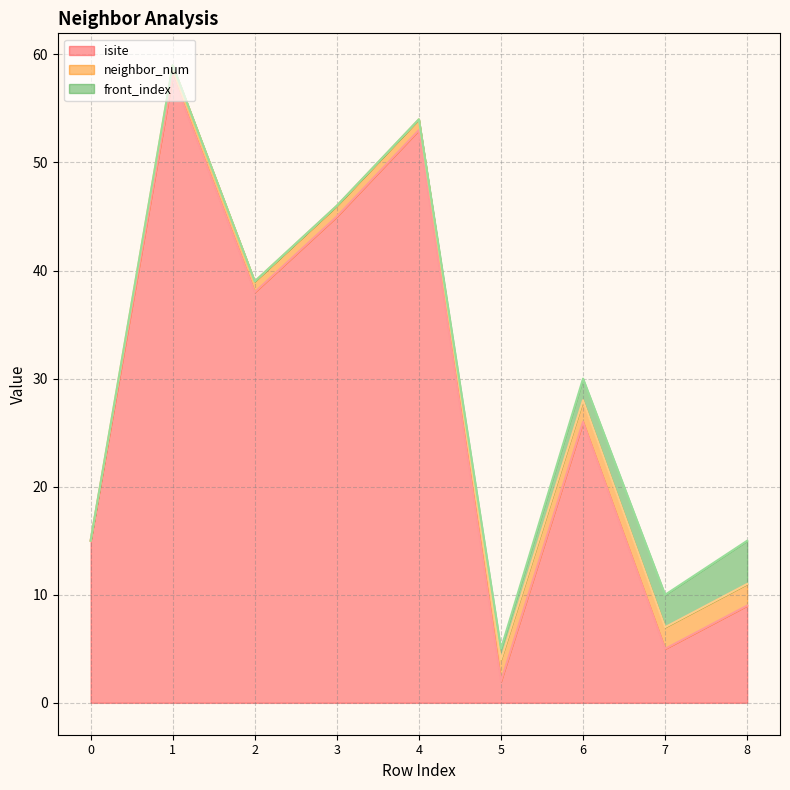

What is the total value across all series at 3?

46